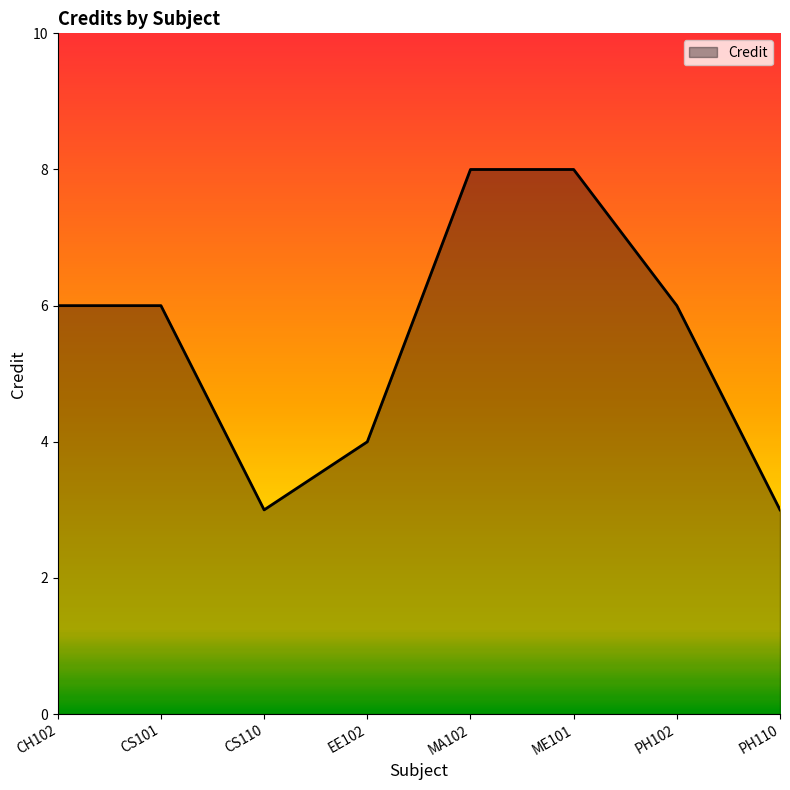

Reading left to right, transcribe all the data shown in this chart.

CH102=6	CS101=6	CS110=3	EE102=4	MA102=8	ME101=8	PH102=6	PH110=3